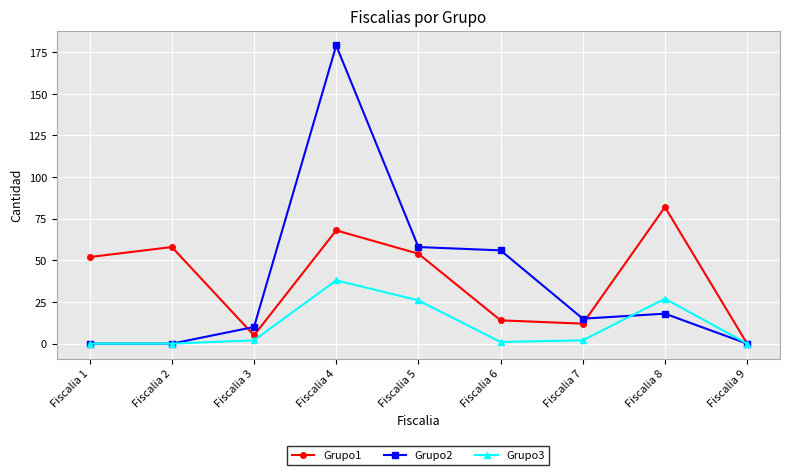

Which category has the highest value in the Grupo2 series?

Fiscalia 4